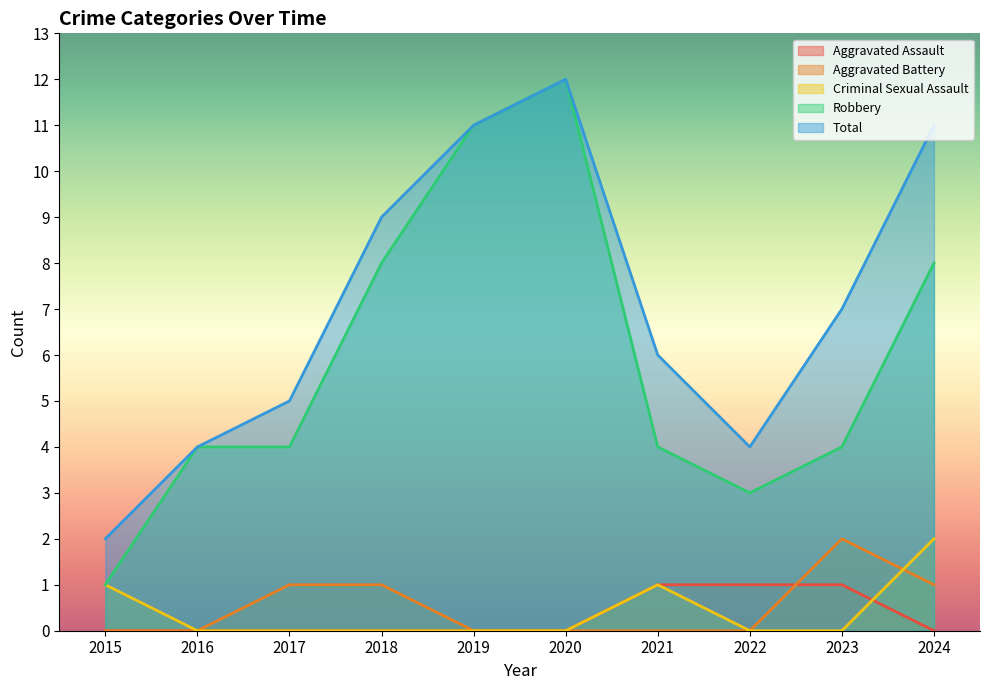

At which category is the sum across all series the highest?

2020